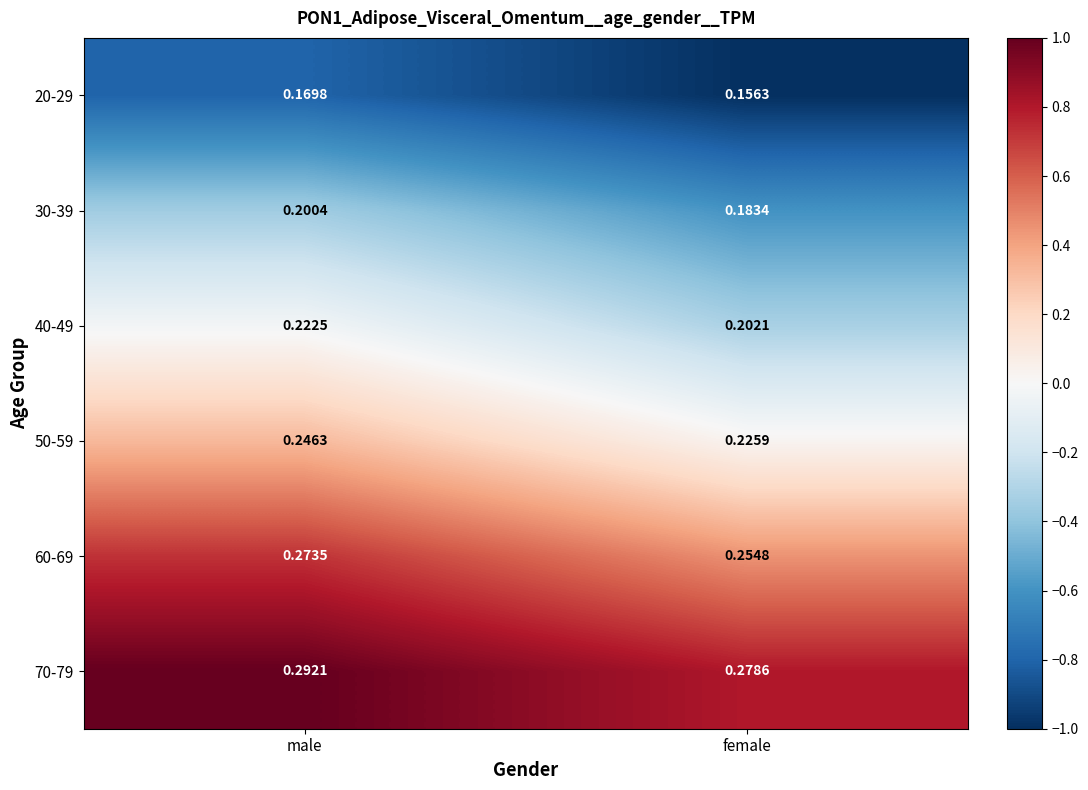

Where is 20-29 nearest to the value 0?

female